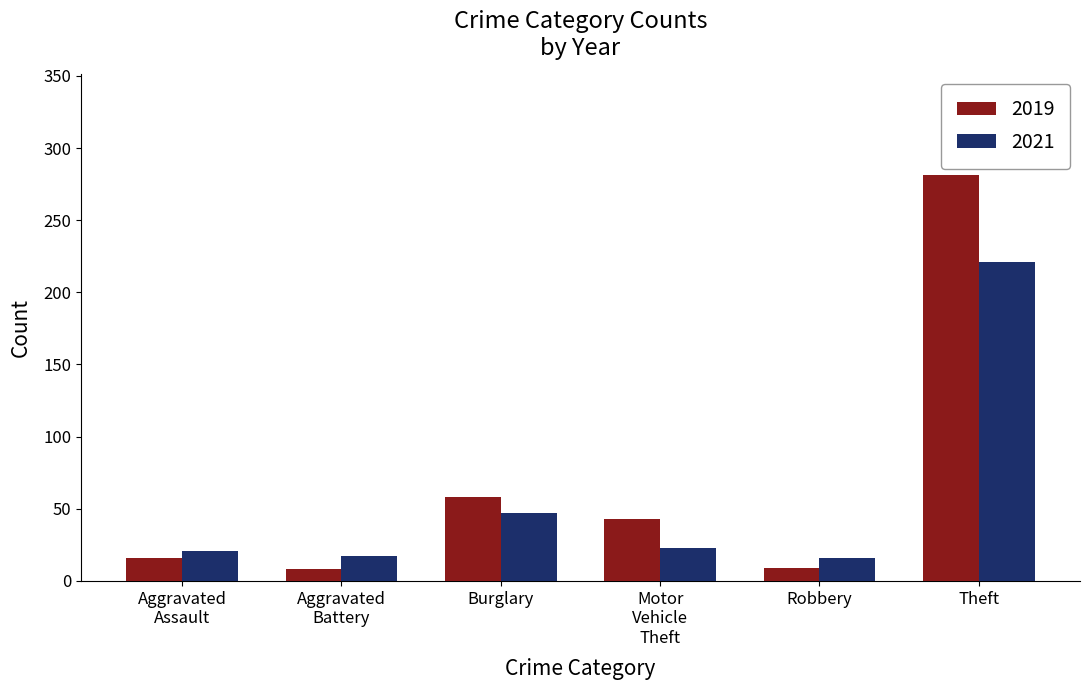

What is the difference between the second highest and second lowest values in the 2019 series?

49